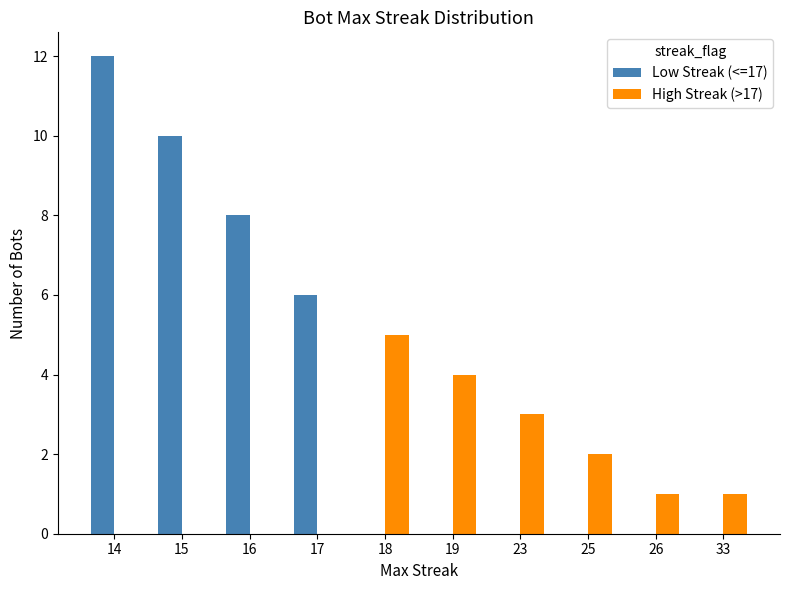

Is the value of Low Streak (<=17) at 17 greater than the value of High Streak (>17) at 16?

Yes